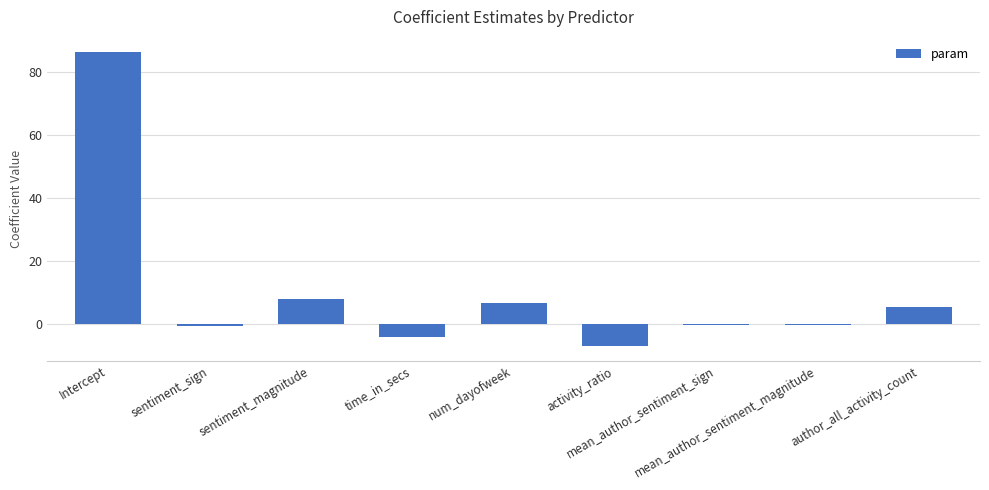

What is the difference between the maximum and minimum values?

93.6